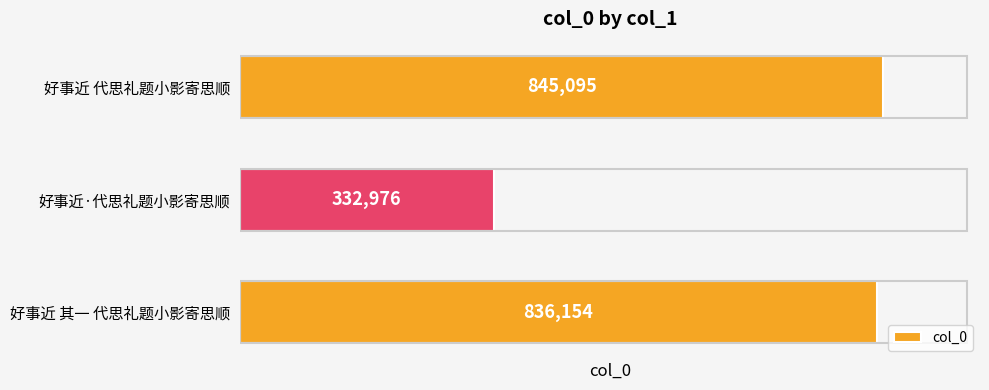

What is the minimum value shown in the chart?

332976